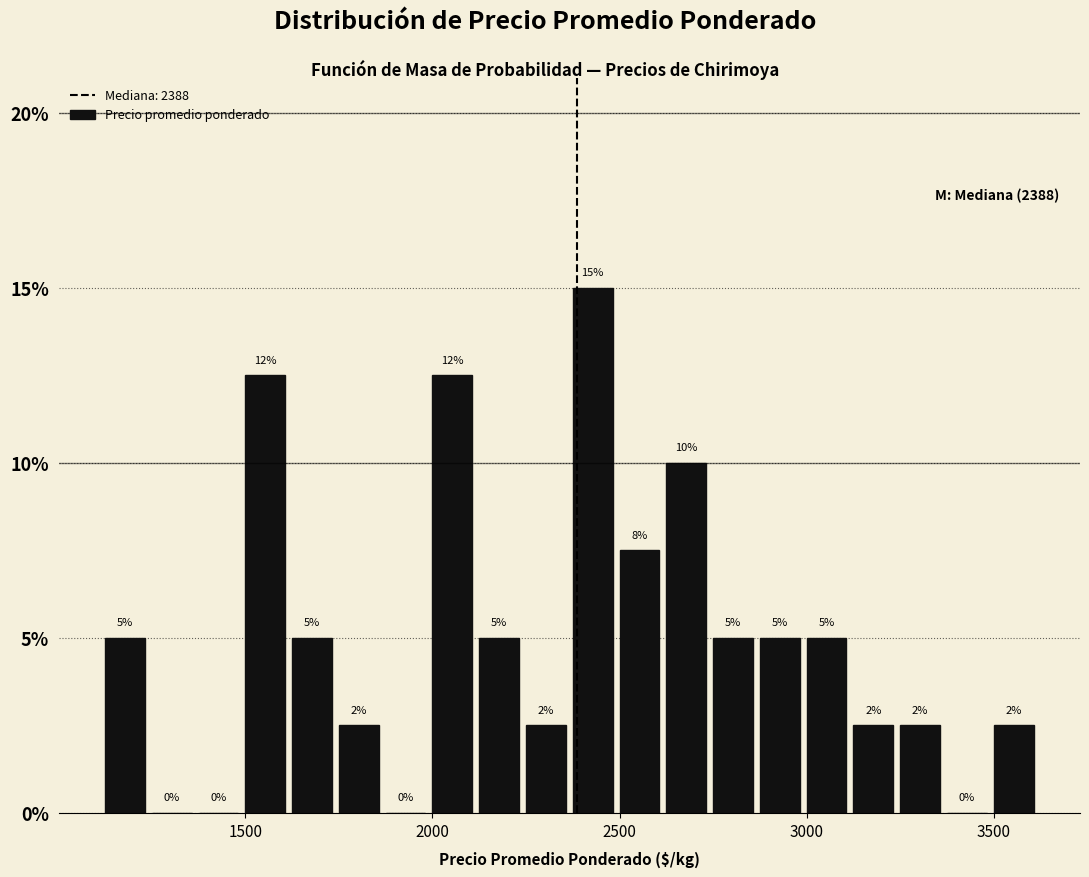

Around what value on the x-axis is the tallest bar? Give the approximate position of its centre, as read against the axis.

2450